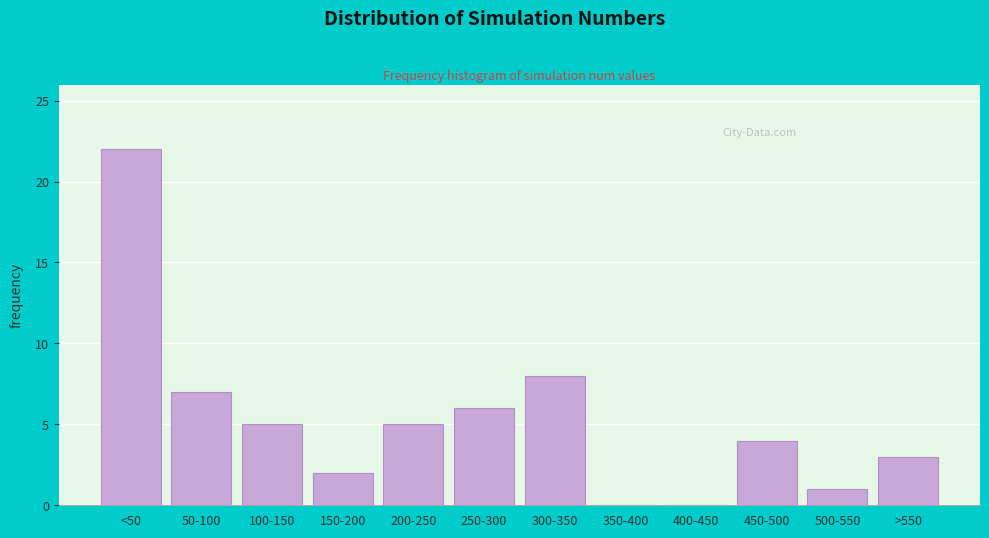

Reading right to left, extract all data points from this chart.

>550=3	500-550=1	450-500=4	400-450=0	350-400=0	300-350=8	250-300=6	200-250=5	150-200=2	100-150=5	50-100=7	<50=22